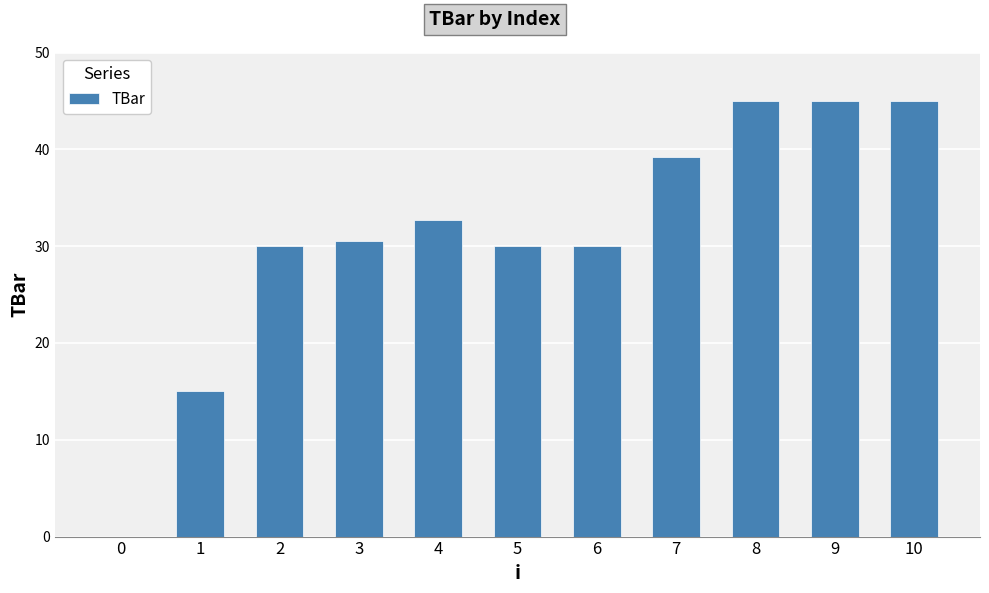

What is the ratio of the value at 1 to the value at 3?

0.5